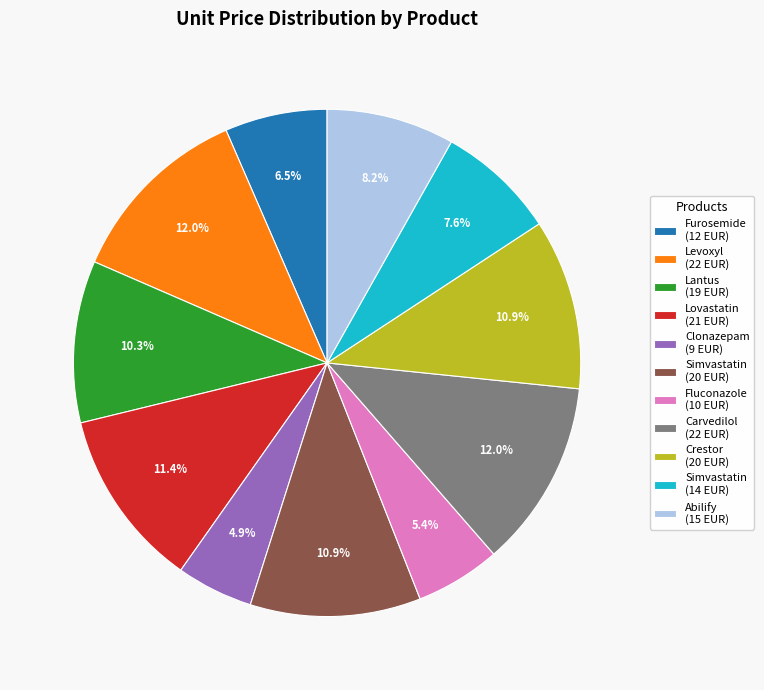

How many segments does this pie chart have?

11